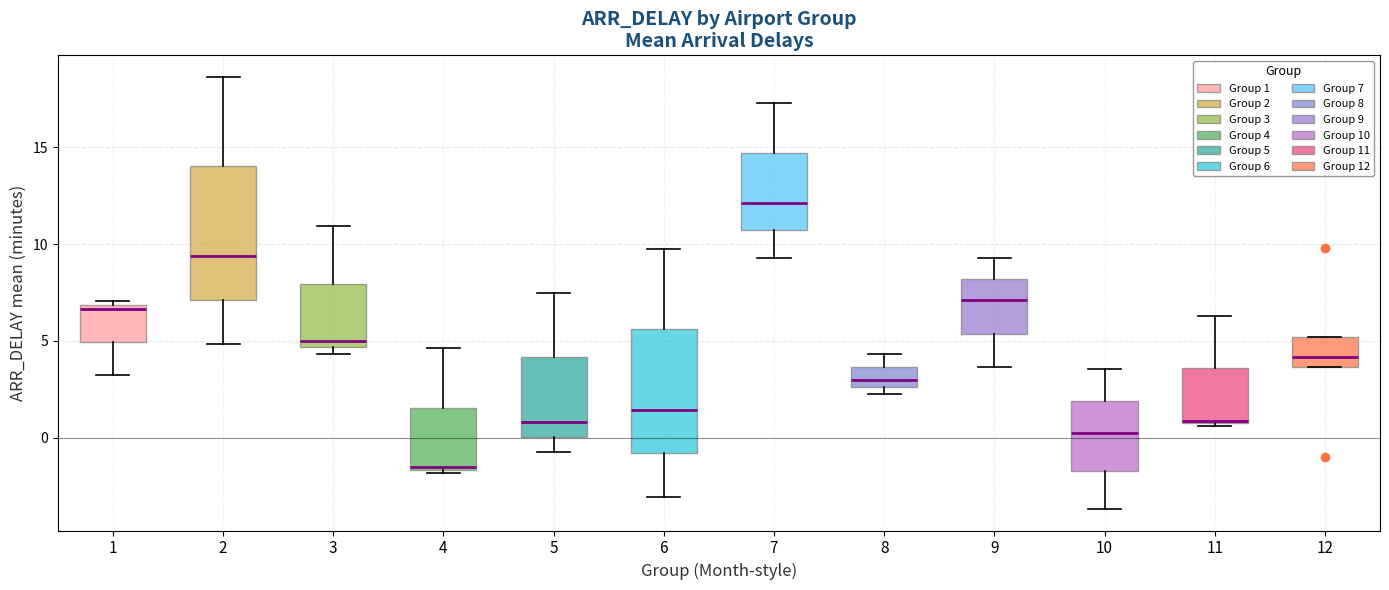

Reading left to right, transcribe this box plot: for each box, give where its median line is, the range the box spans, and where its two whiskers end, as read against the y-axis. The values are not printed on the chart, so give them approximately, as read against the axis.

1: median 6.5, box 5.0 to 7.0, whiskers 3.0 to 7.0 (just above the box's upper edge)
2: median 9.5, box 7.0 to 14.0, whiskers 5.0 to 18.5
3: median 5.0, box 4.5 to 8.0, whiskers 4.5 (just below the box's lower edge) to 11.0
4: median -1.5, box -1.5 to 1.5, whiskers -2.0 to 4.5
5: median 1.0, box 0.0 to 4.0, whiskers -0.5 to 7.5
6: median 1.5, box -1.0 to 5.5, whiskers -3.0 to 9.5
7: median 12.0, box 10.5 to 14.5, whiskers 9.5 to 17.5
8: median 3.0, box 2.5 to 3.5, whiskers 2.0 to 4.5
9: median 7.0, box 5.5 to 8.0, whiskers 3.5 to 9.5
10: median 0.5, box -1.5 to 2.0, whiskers -3.5 to 3.5
11: median 1.0, box 1.0 to 3.5, whiskers 0.5 to 6.5
12: median 4.0, box 3.5 to 5.0, whiskers 3.5 to 5.0